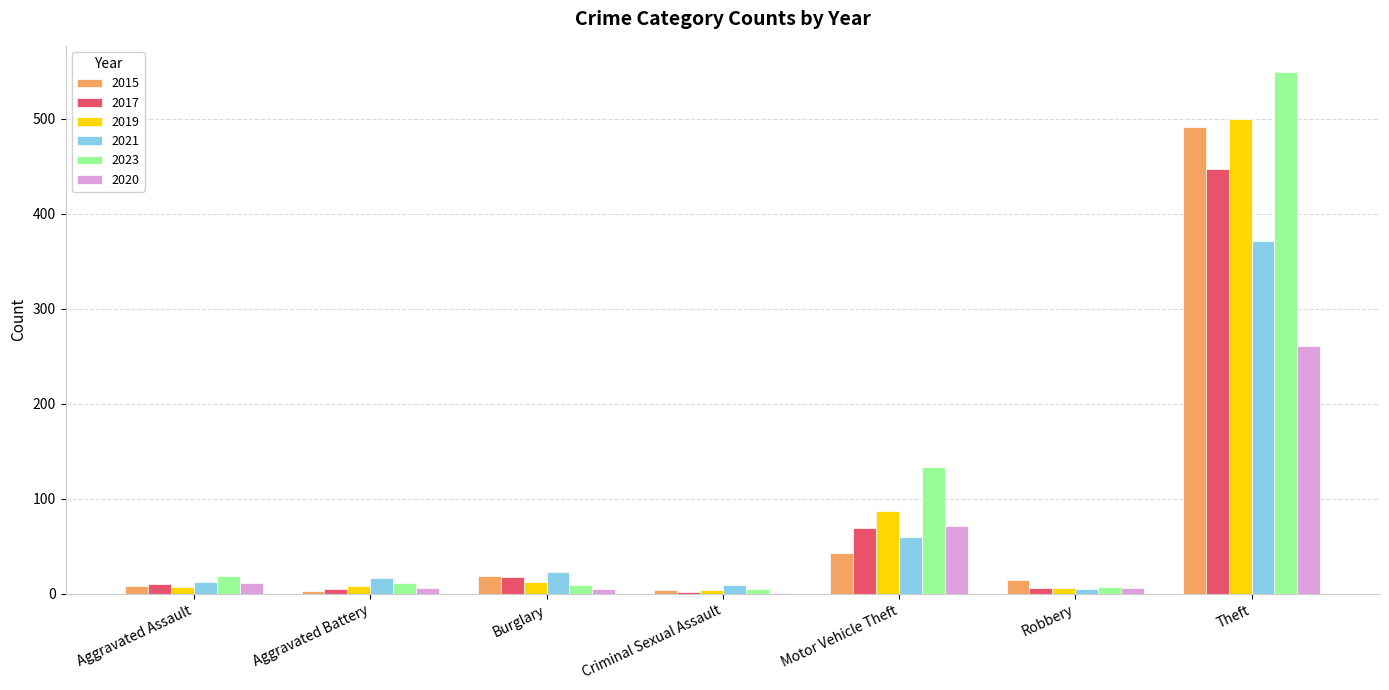

What is the sum of all 2017 values?

557